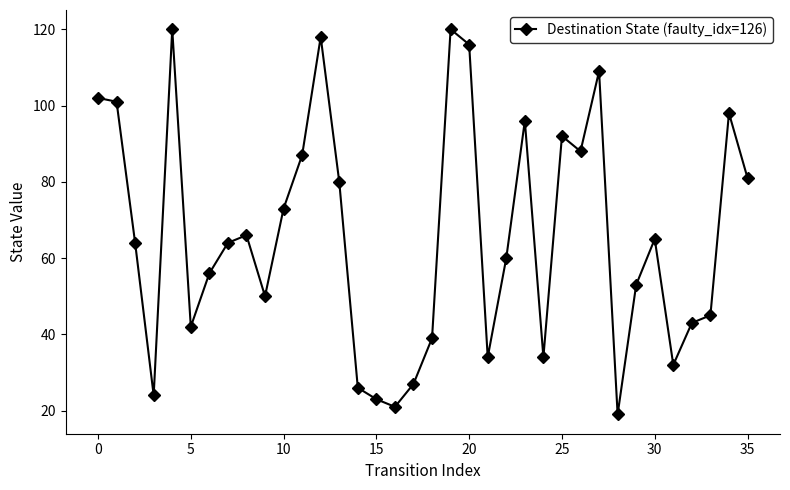

True or false: the data has more than 1 interior local peaks.

True